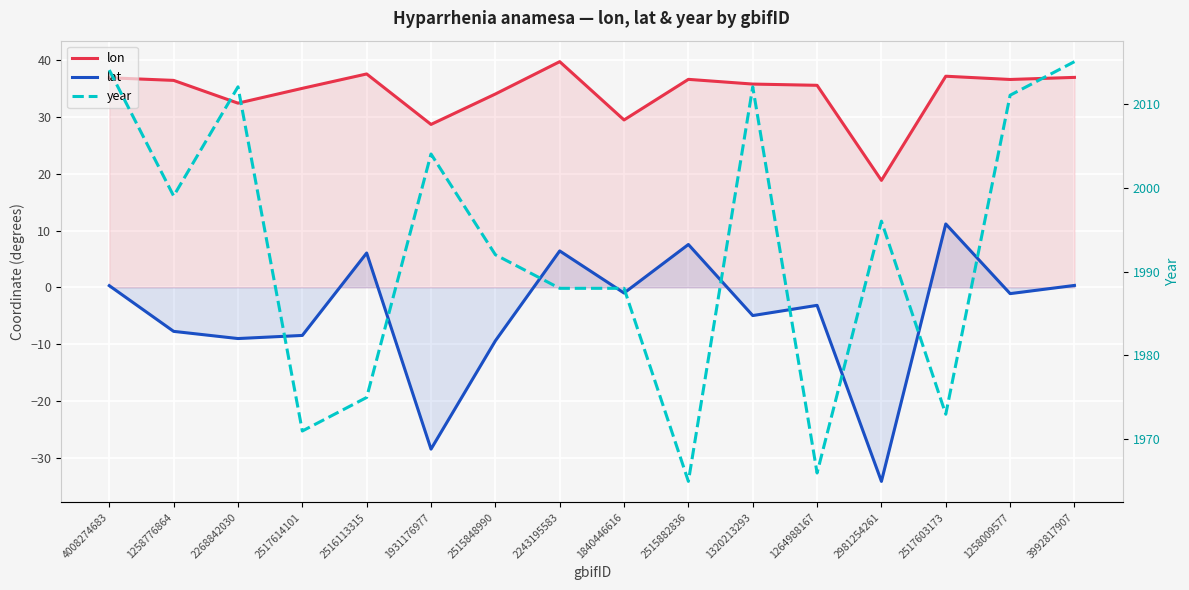

What is the value of the lat point at the 14th from the left?

11.2